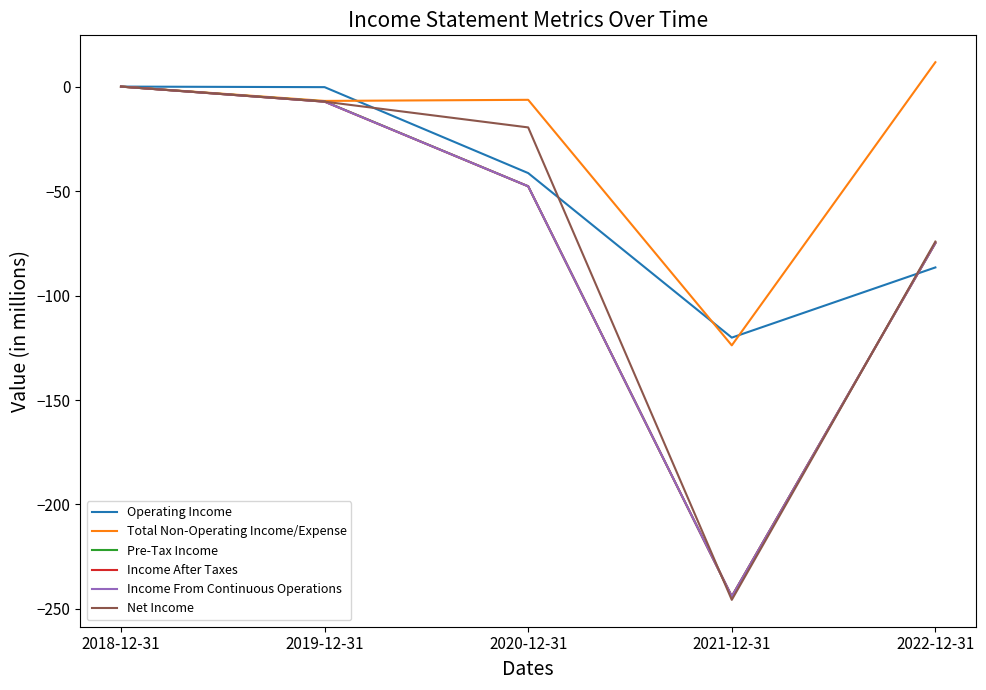

Does the chart display data point markers on the line(s)?

No